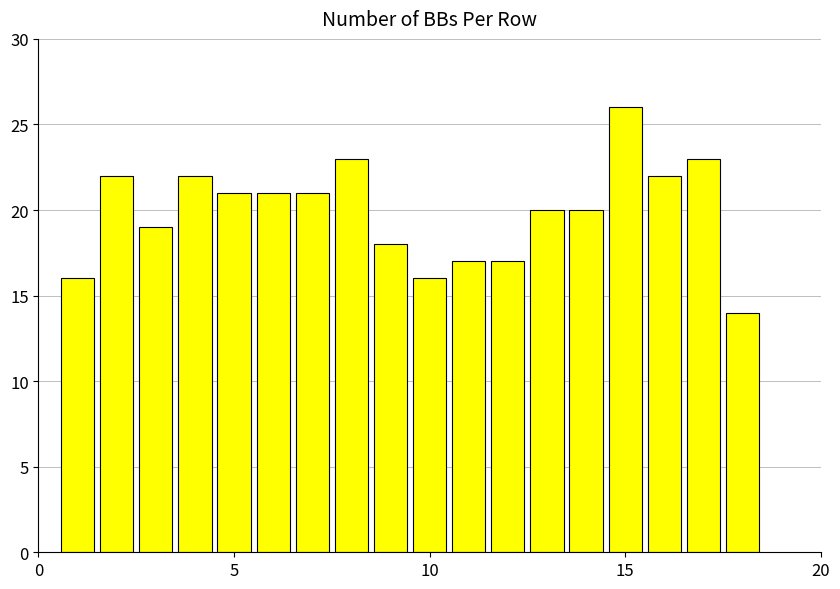

What is the minimum value shown in the chart?

14